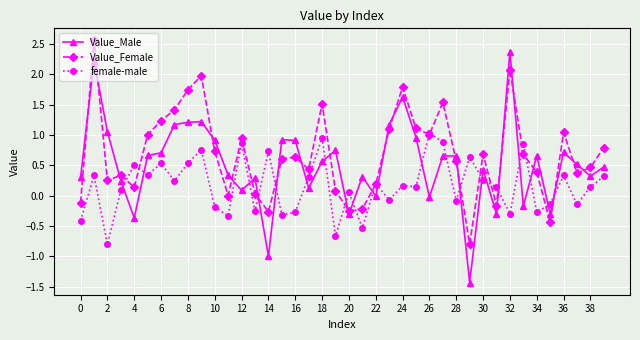

True or false: Value_Male and female-male intersect in this chart.

True